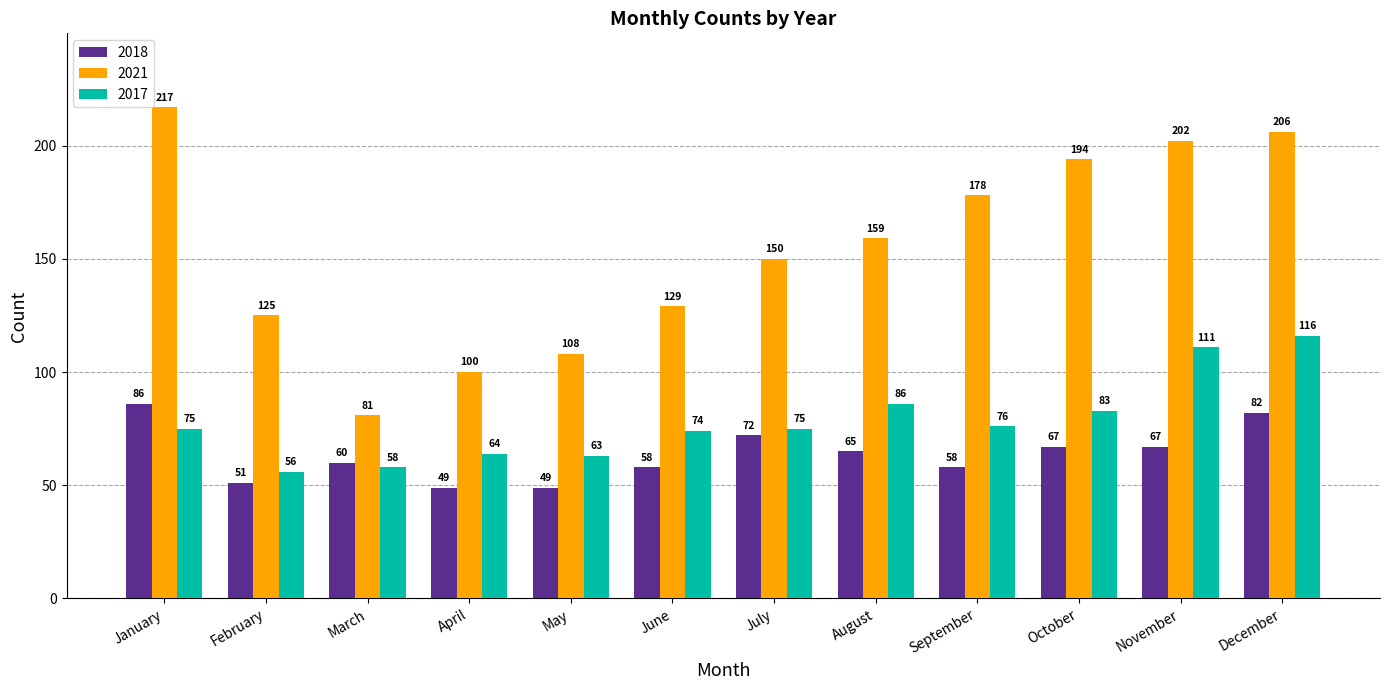

What is the minimum value shown in the chart?

49